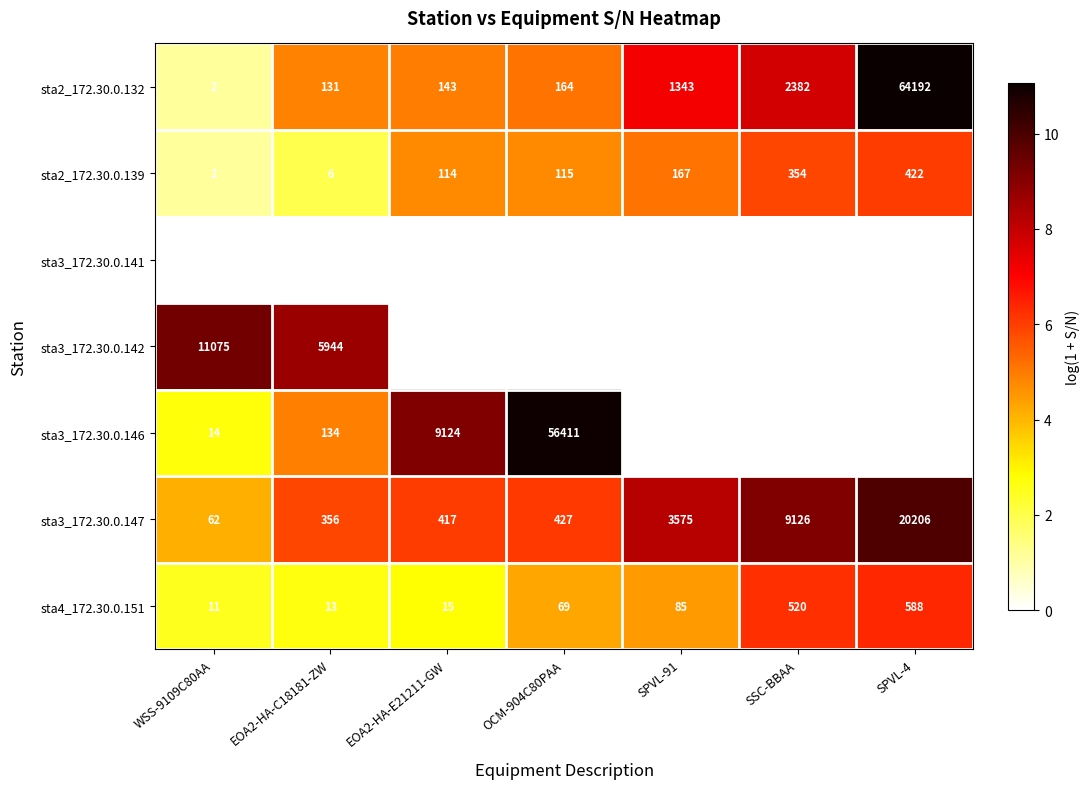

True or false: sta3_172.30.0.147 has a value of 417 at EOA2-HA-E21211-GW.

True